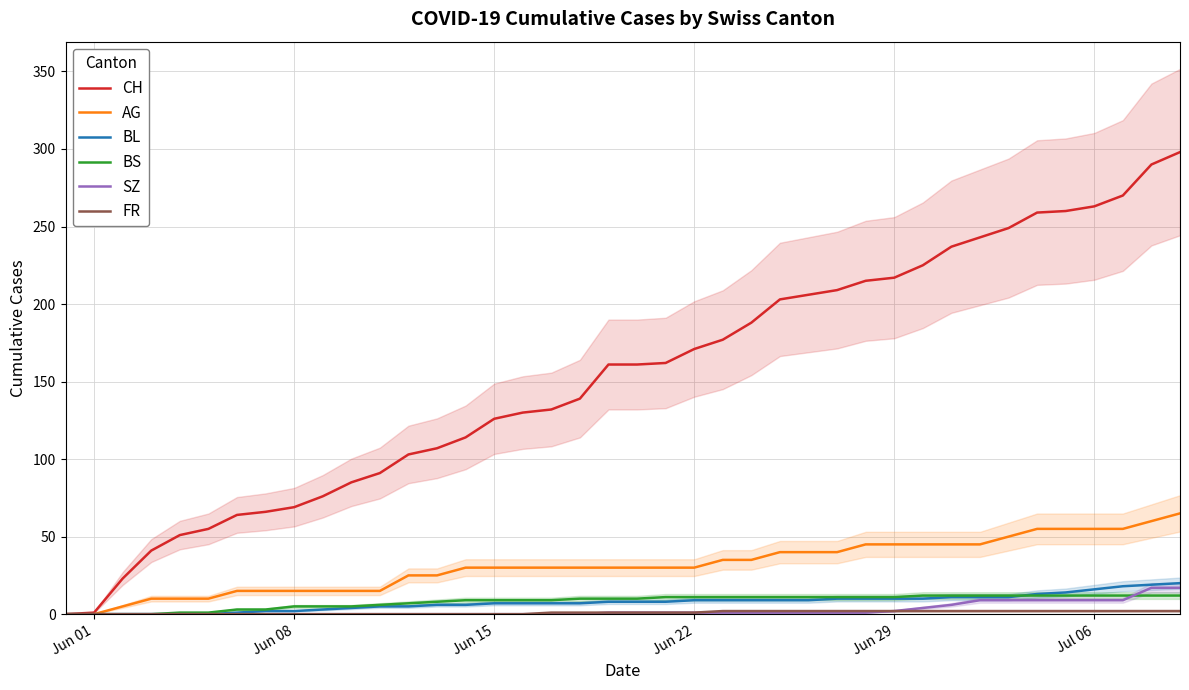

The value of CH at Jun 08 is 20. True or false?

False